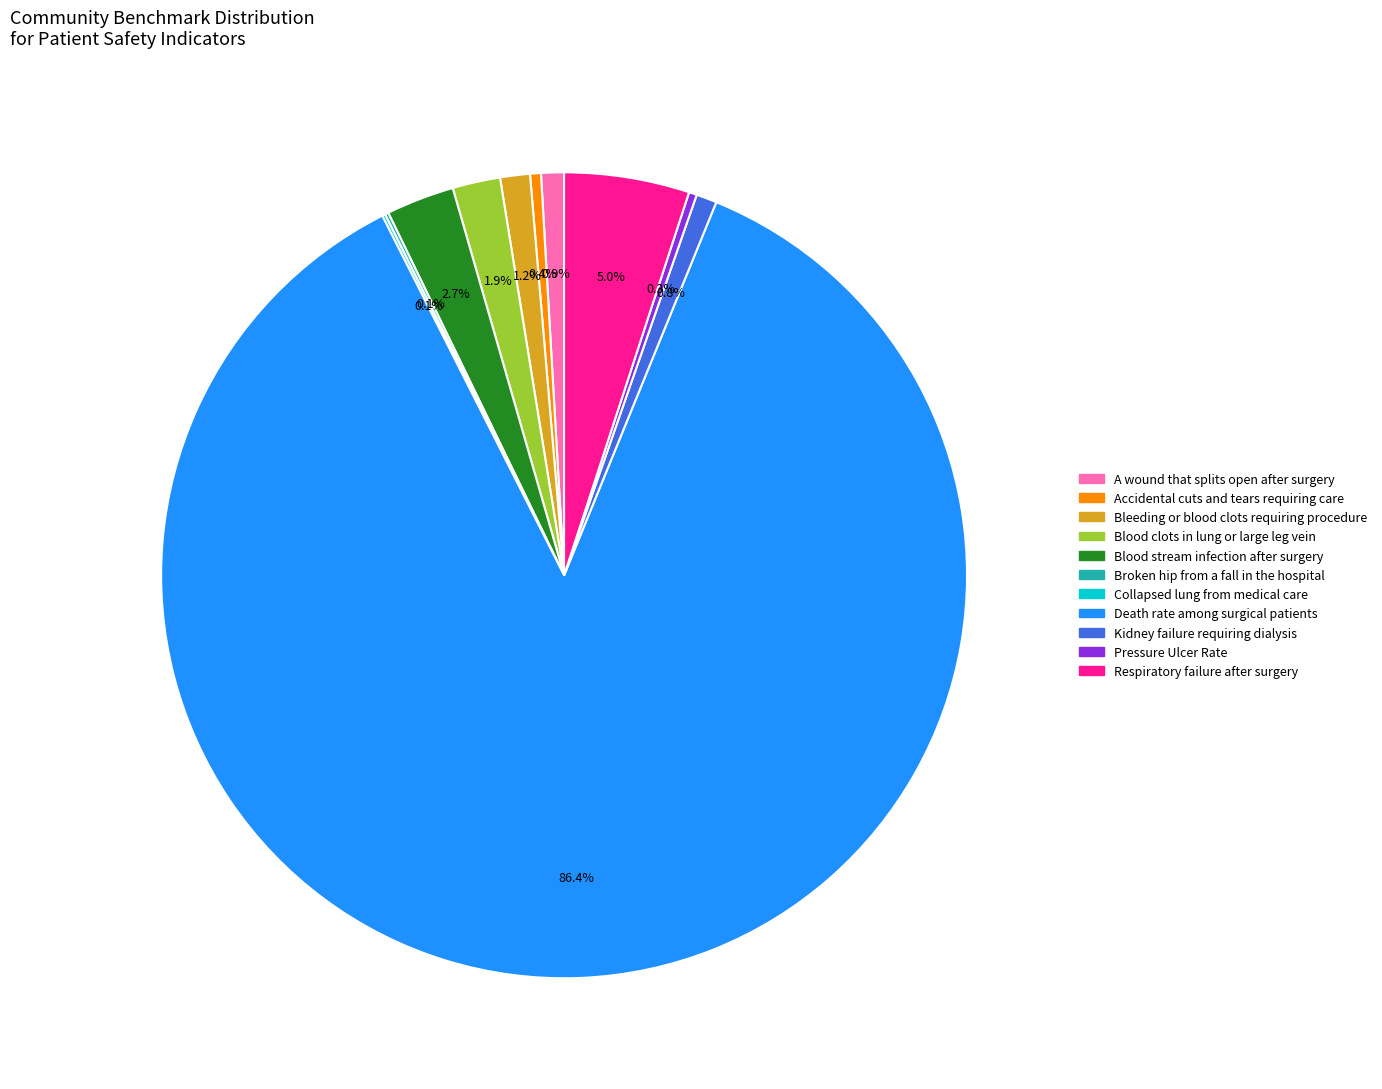

Is there any slice that represents more than half of the pie?

Yes